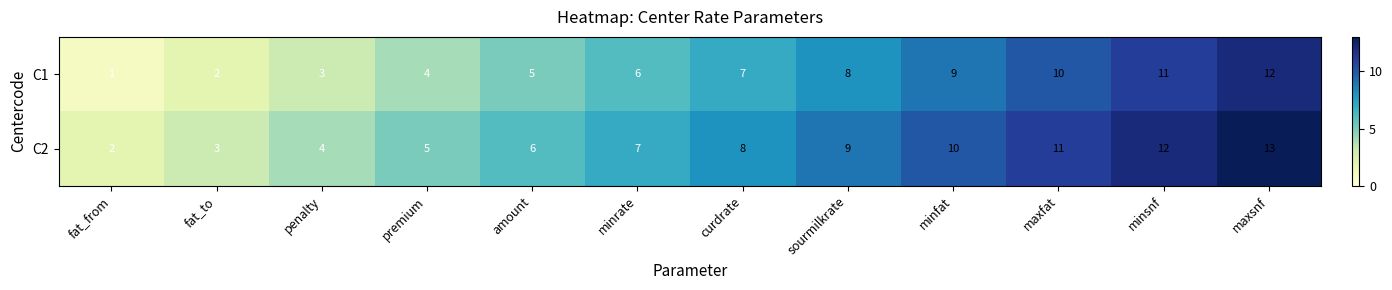

Is it true that C2 equals 1 at fat_from?

False